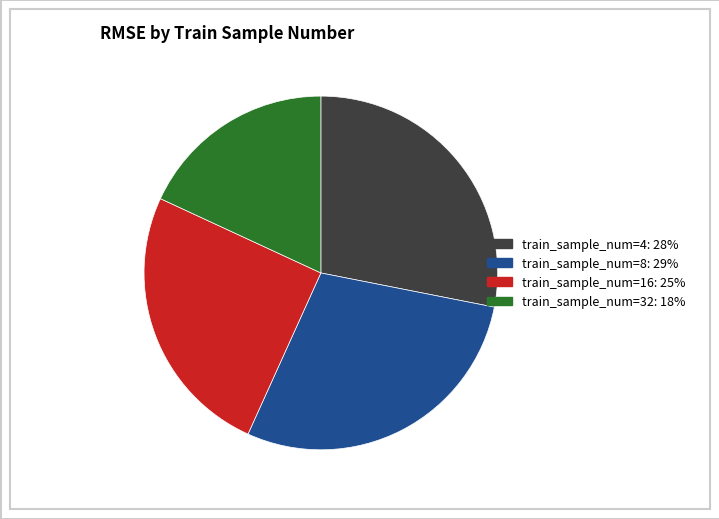

Is there a majority slice in this chart?

No